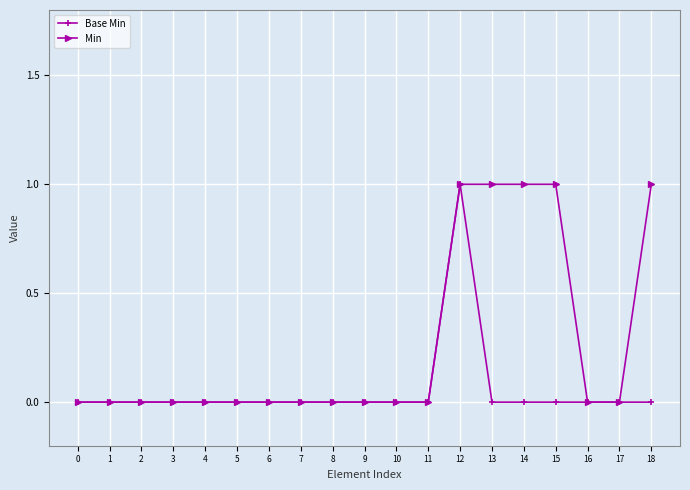

True or false: Base Min has a value of 0 at 7.

True